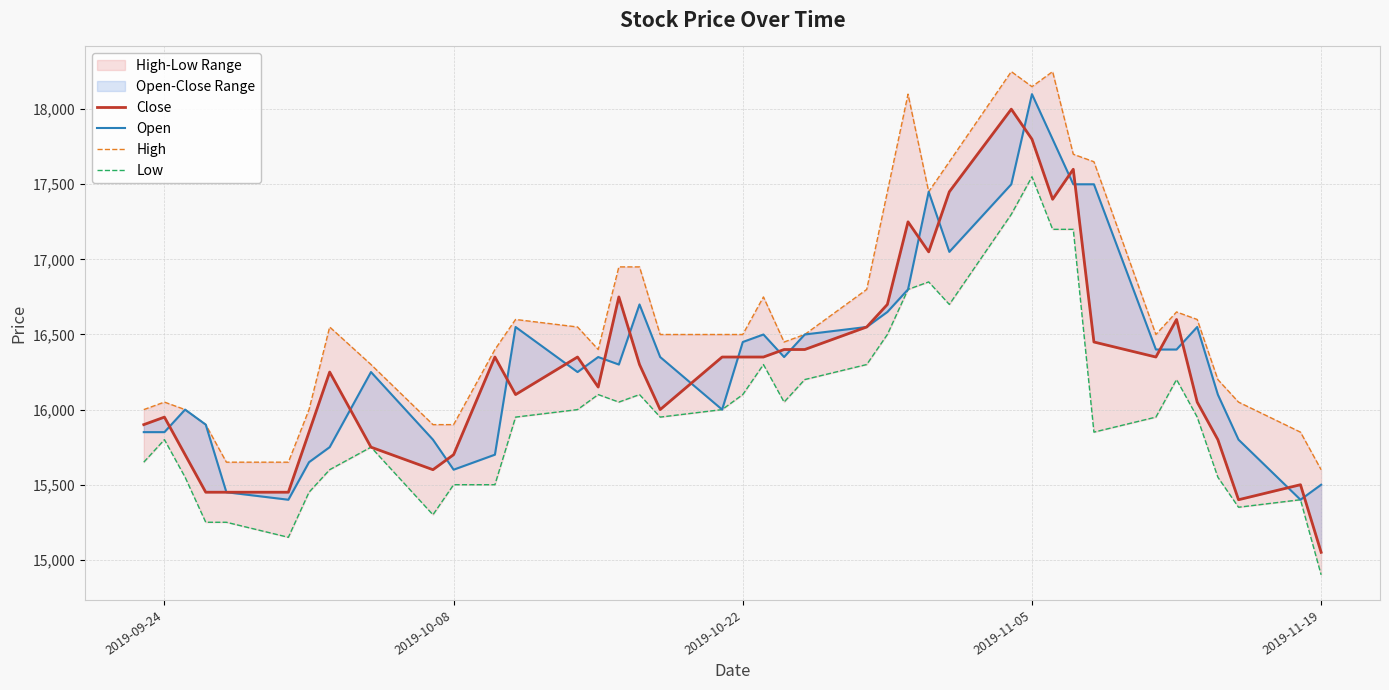

At which category is the sum across all series the highest?

2019-11-05